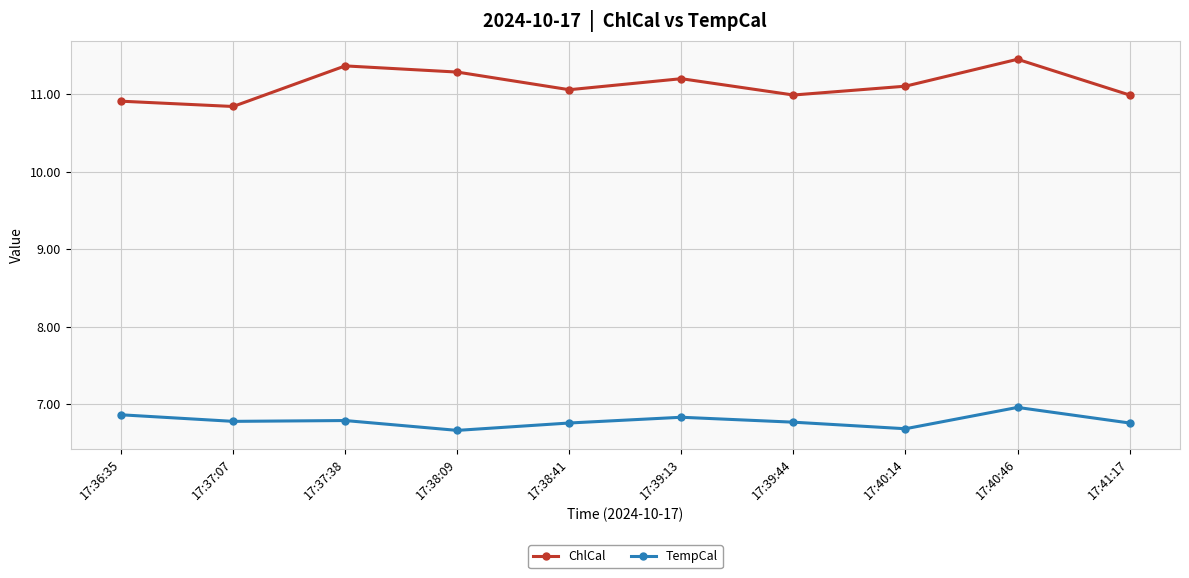

What is the label of the 1st point from the left?

17:36:35